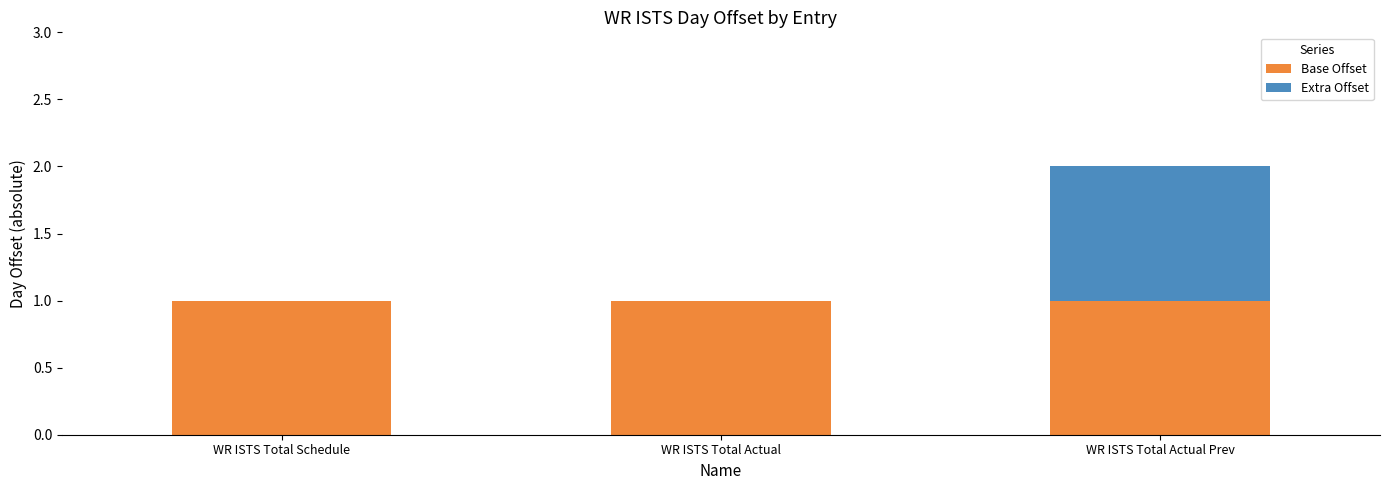

What is the sum of all Base Offset values?

3